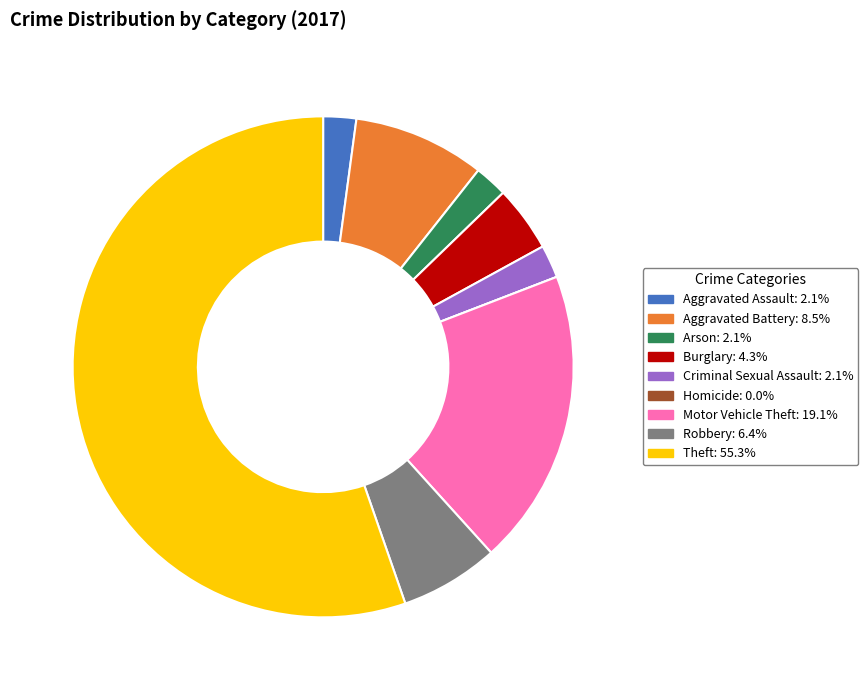

What is the ratio of the value at Burglary to the value at Arson?

2.0